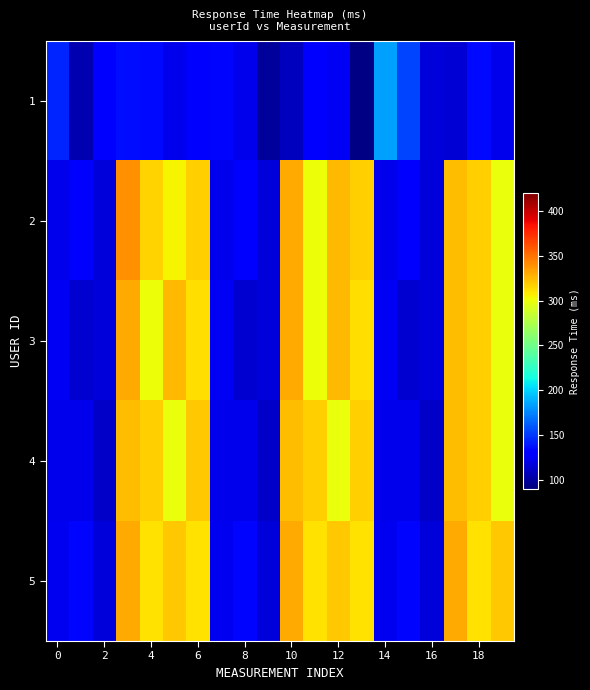

At how many categories does at least one series exceed 99?

20